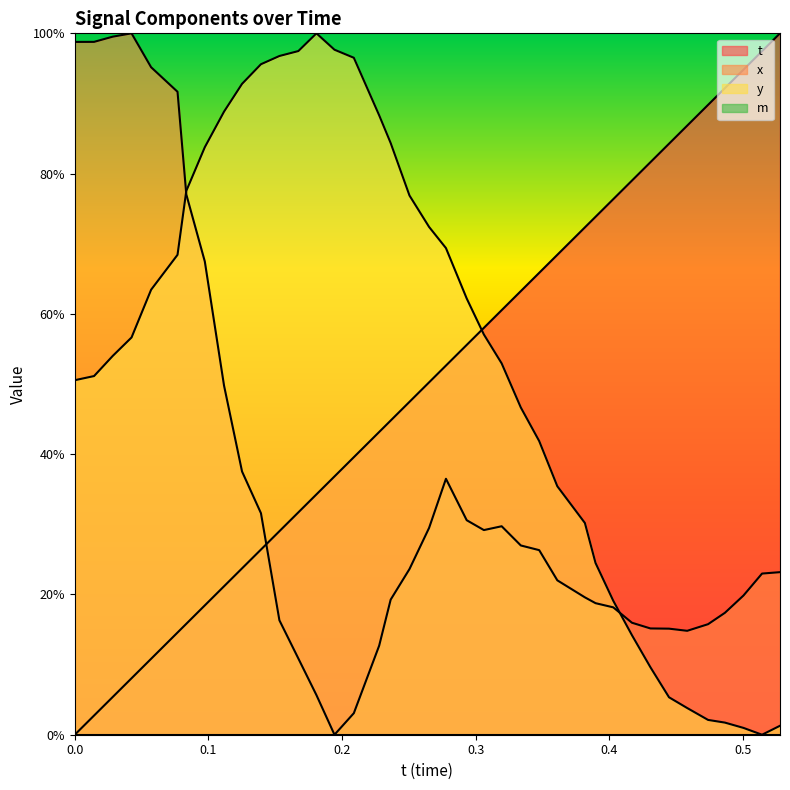

True or false: t has more than 1 interior local peaks.

False